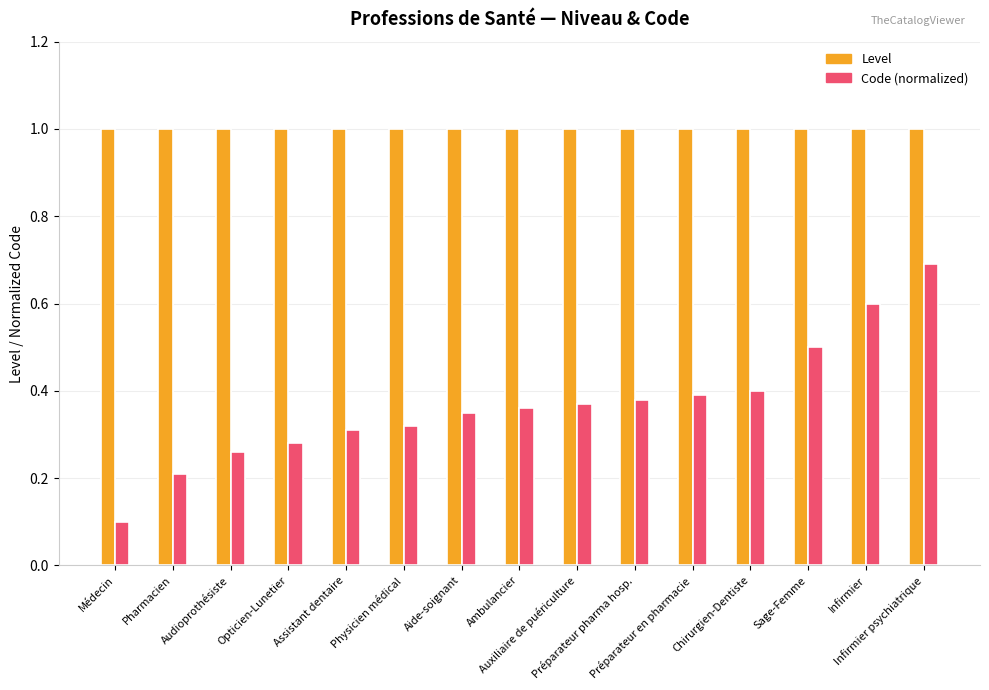

Which series has the largest range (max minus min)?

Code (normalized)